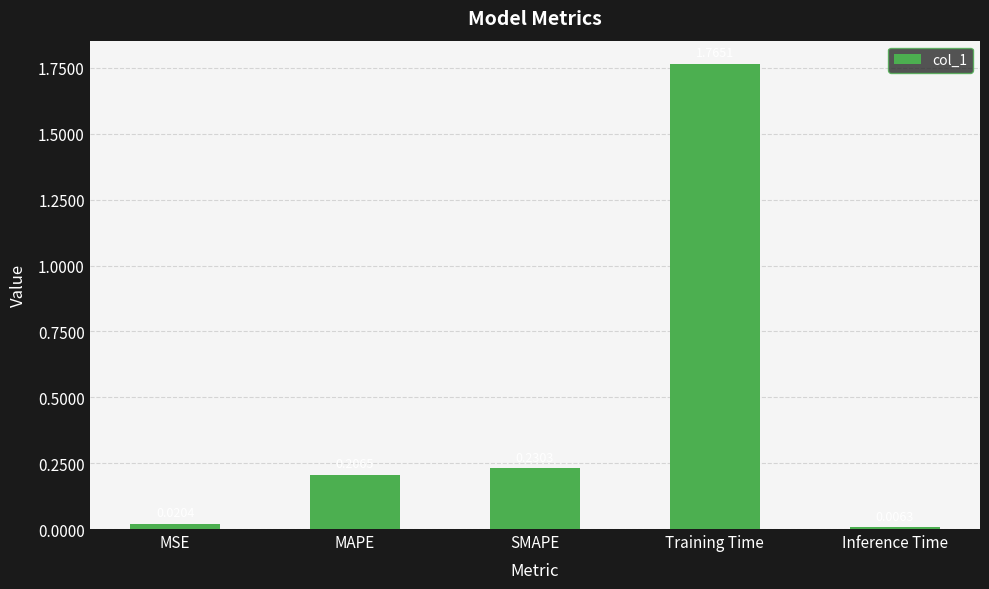

Where is the data nearest to the value 0?

Inference Time